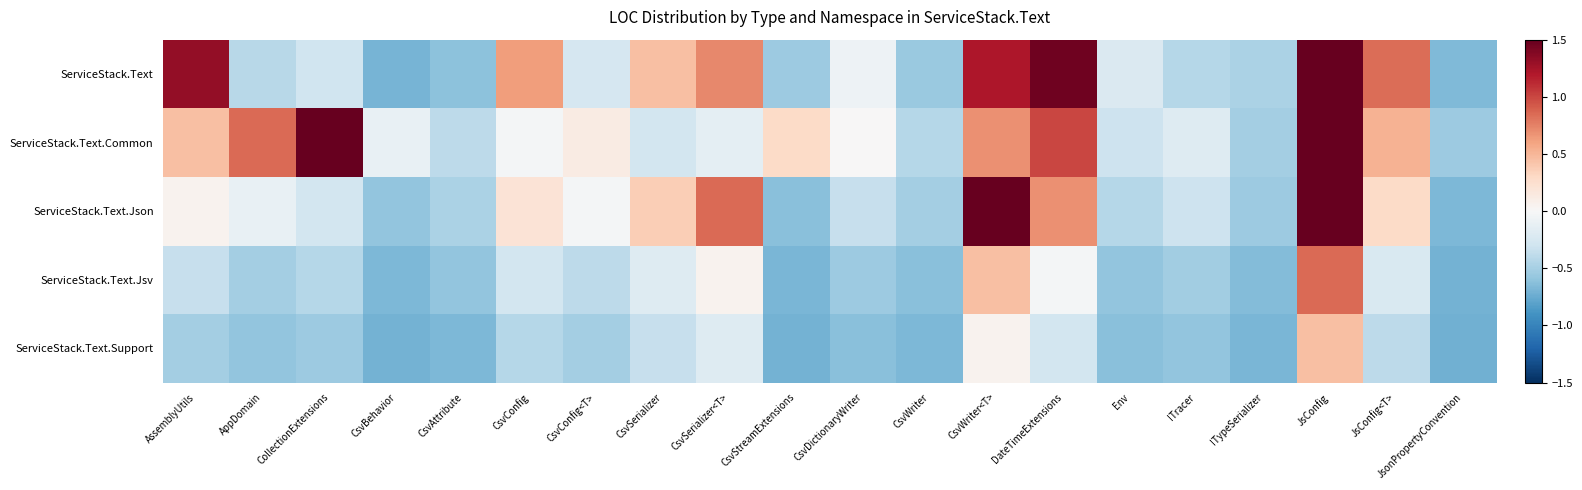

What is the difference between the highest and lowest values at JsConfig?

6.5